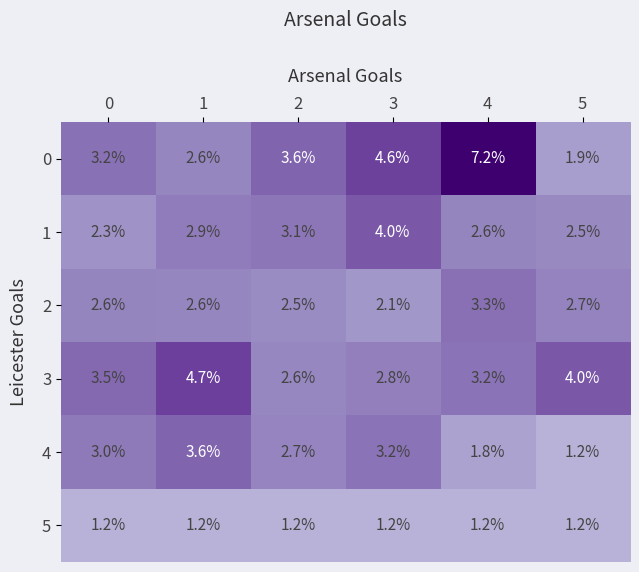

What is the total value across all series at 5?

13.5